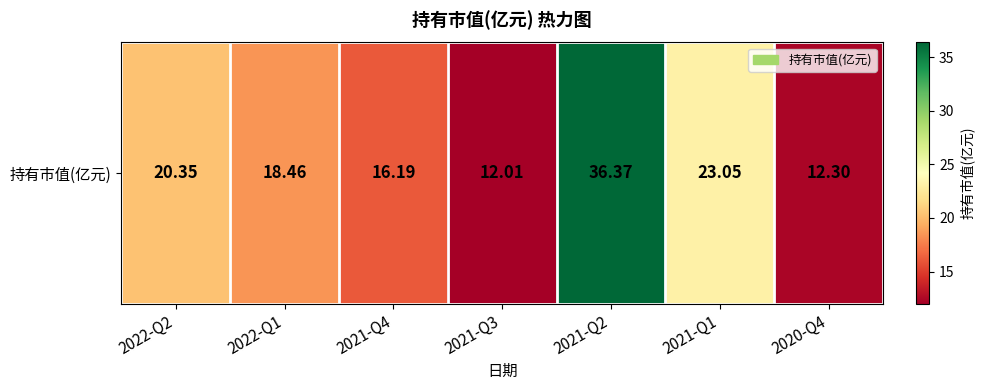

Is it true that the value at 2021-Q1 is 32.7?

False